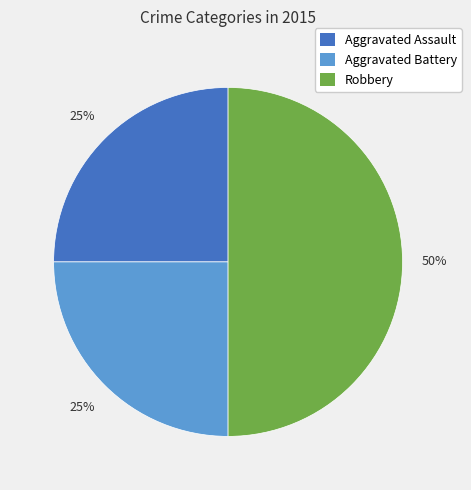

To the nearest percent, what portion does Aggravated Assault represent?

25%